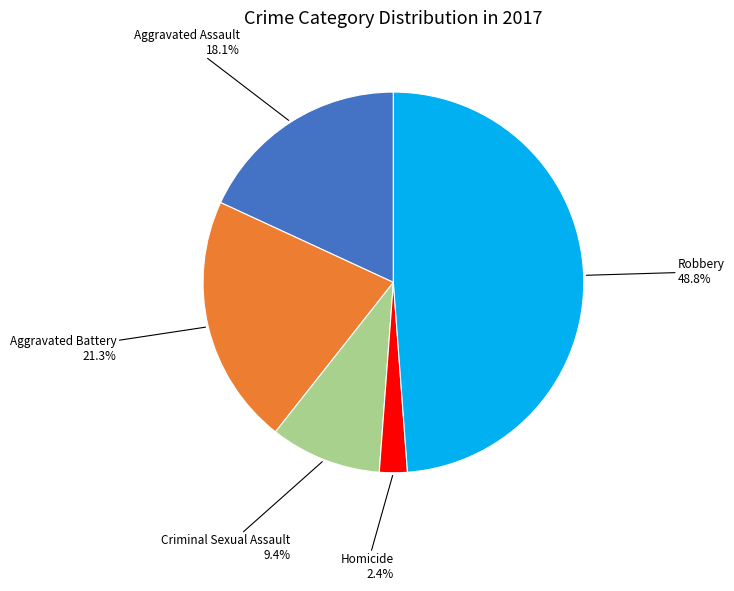

Approximately how many times larger is the value at Homicide compared to Aggravated Assault?

0.1